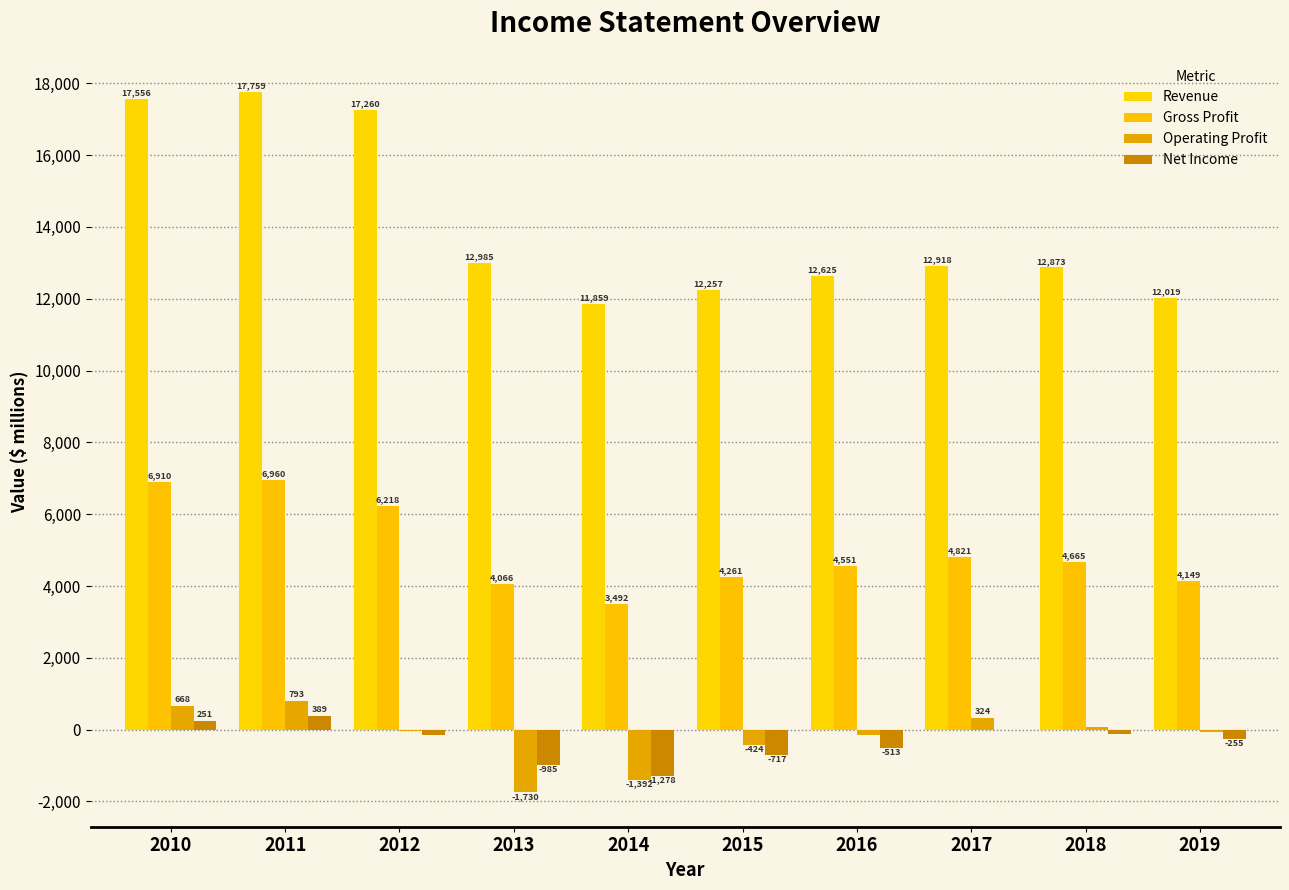

What is the total value across all series at 2013?

14336